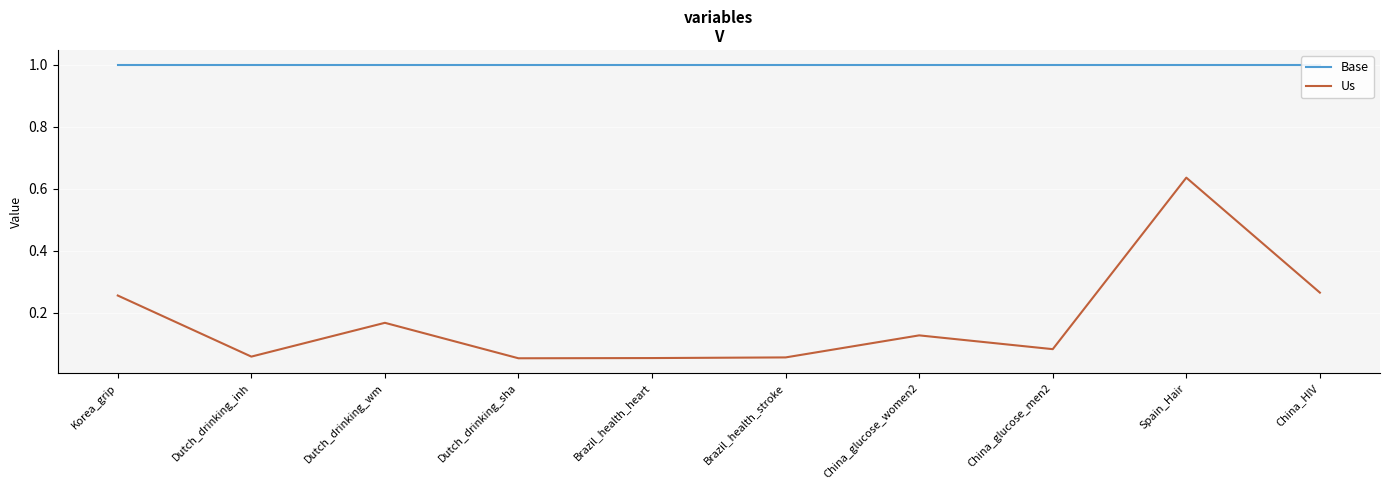

At Brazil_health_heart, list the series in order from largest to smallest.

Base, Us